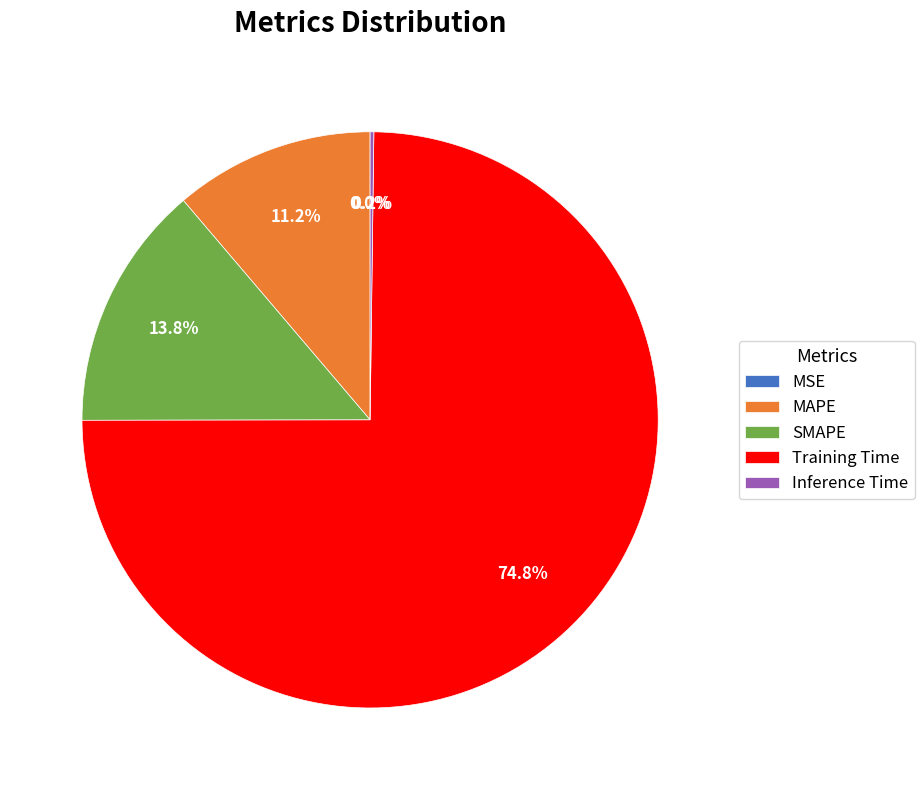

Which slice is the largest?

Training Time